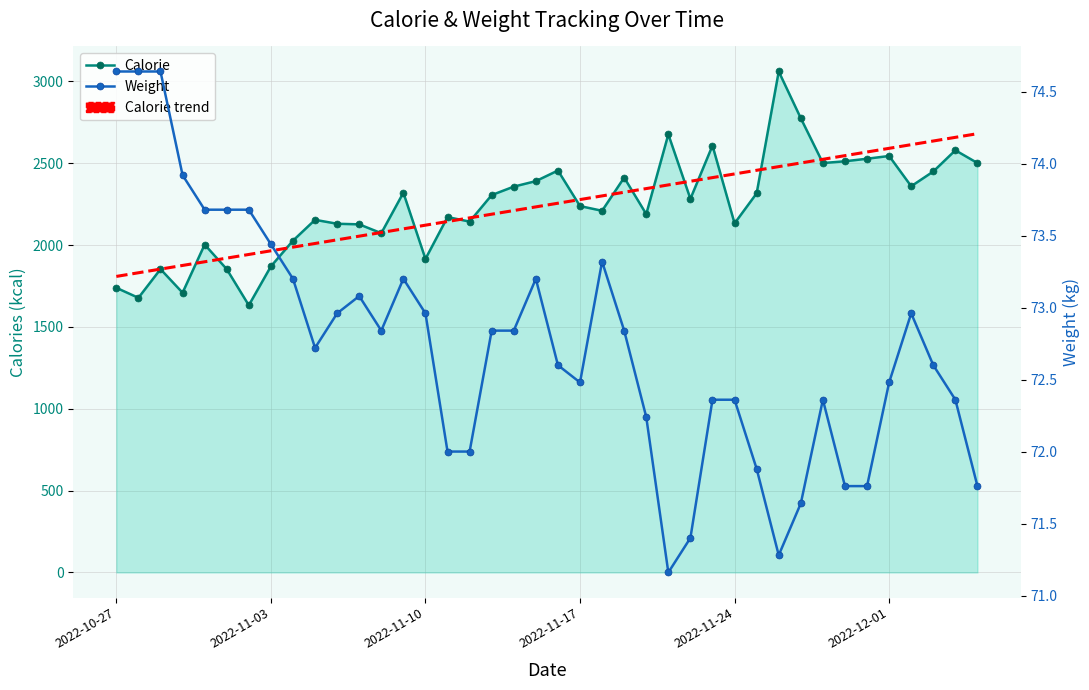

True or false: Calorie and Weight intersect in this chart.

False